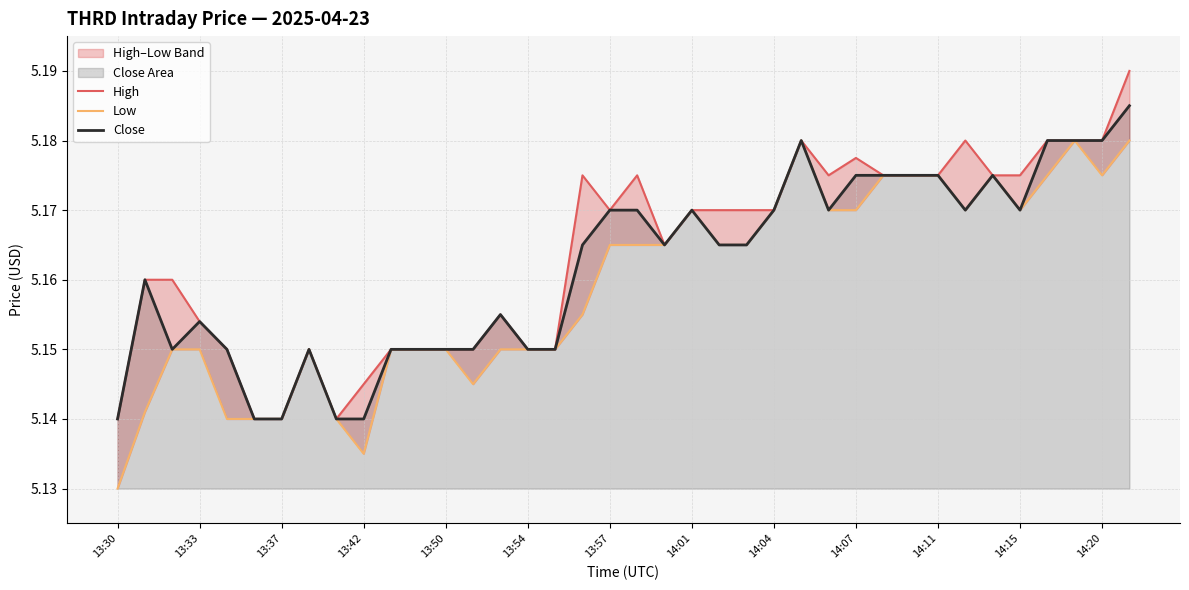

Does the chart display data point markers on the line(s)?

No